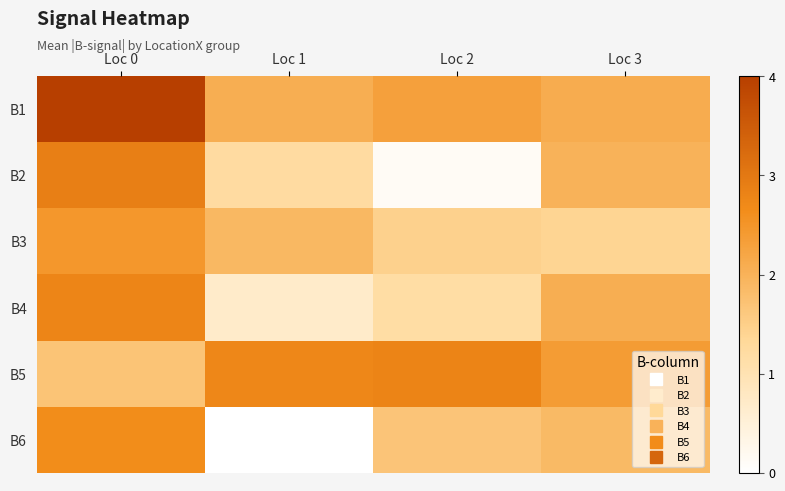

List the series in order of their peak value, lowest first.

B3, B6, B4, B5, B2, B1